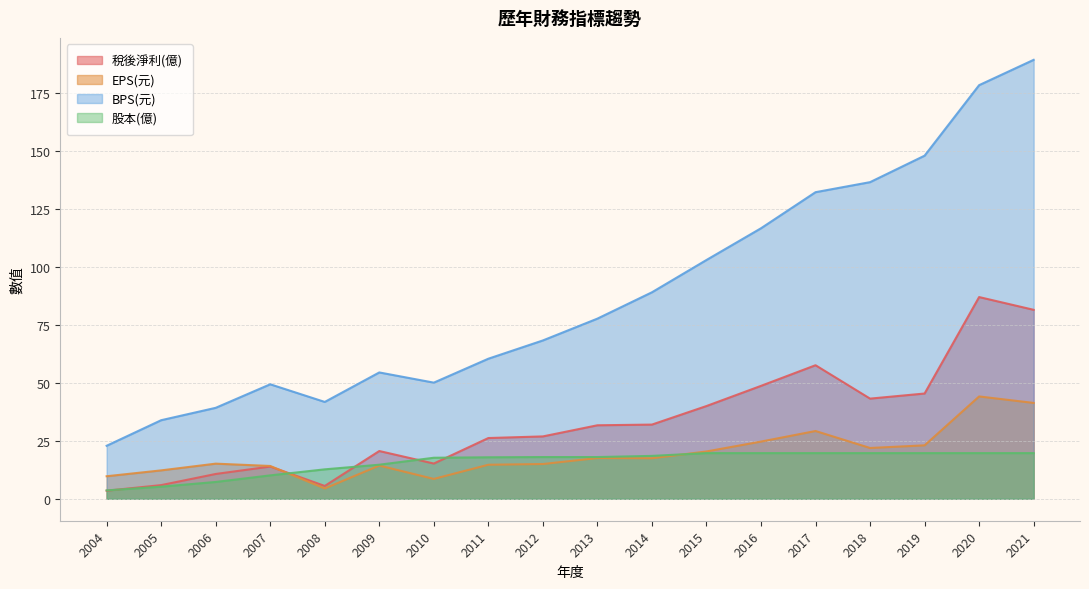

At which category is the sum across all series the highest?

2021